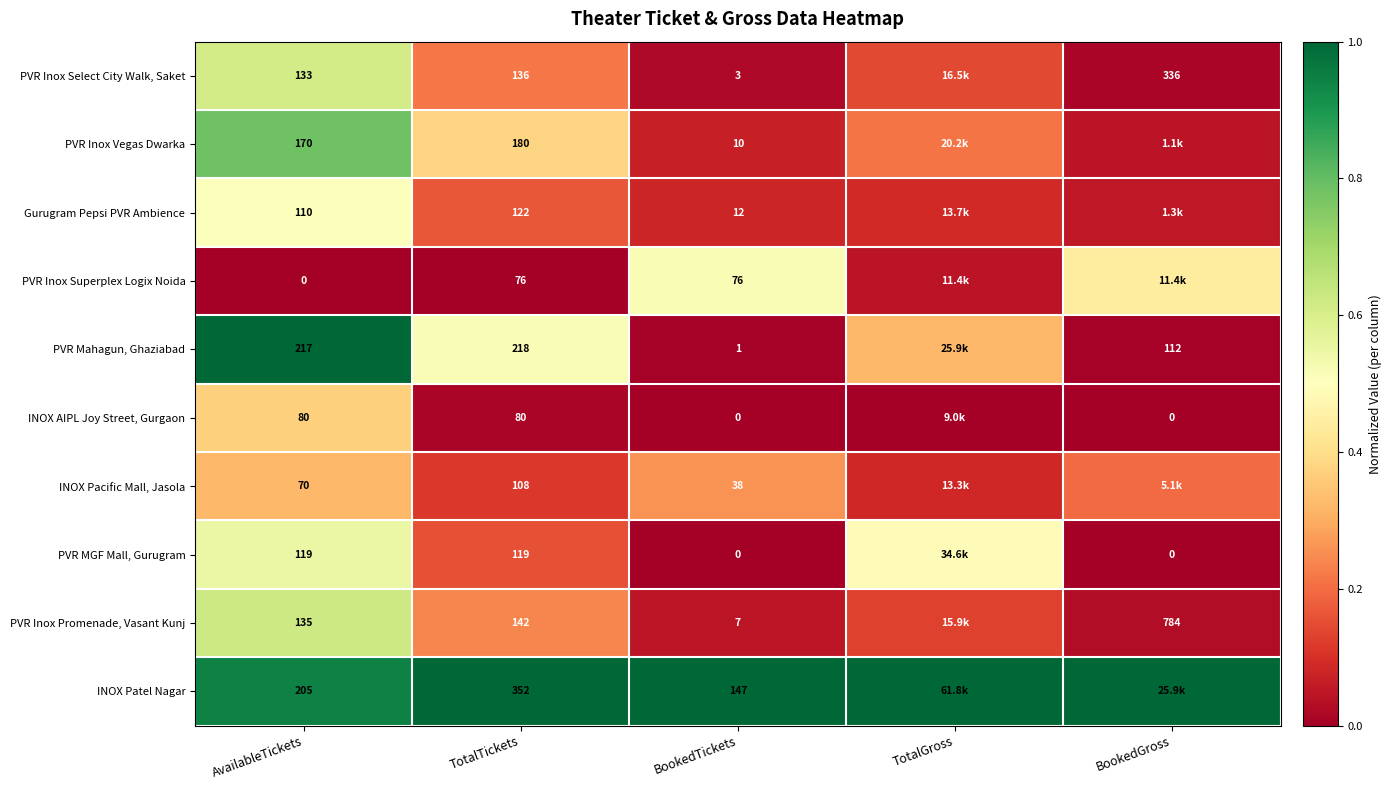

At which category is the sum across all series the highest?

AvailableTickets